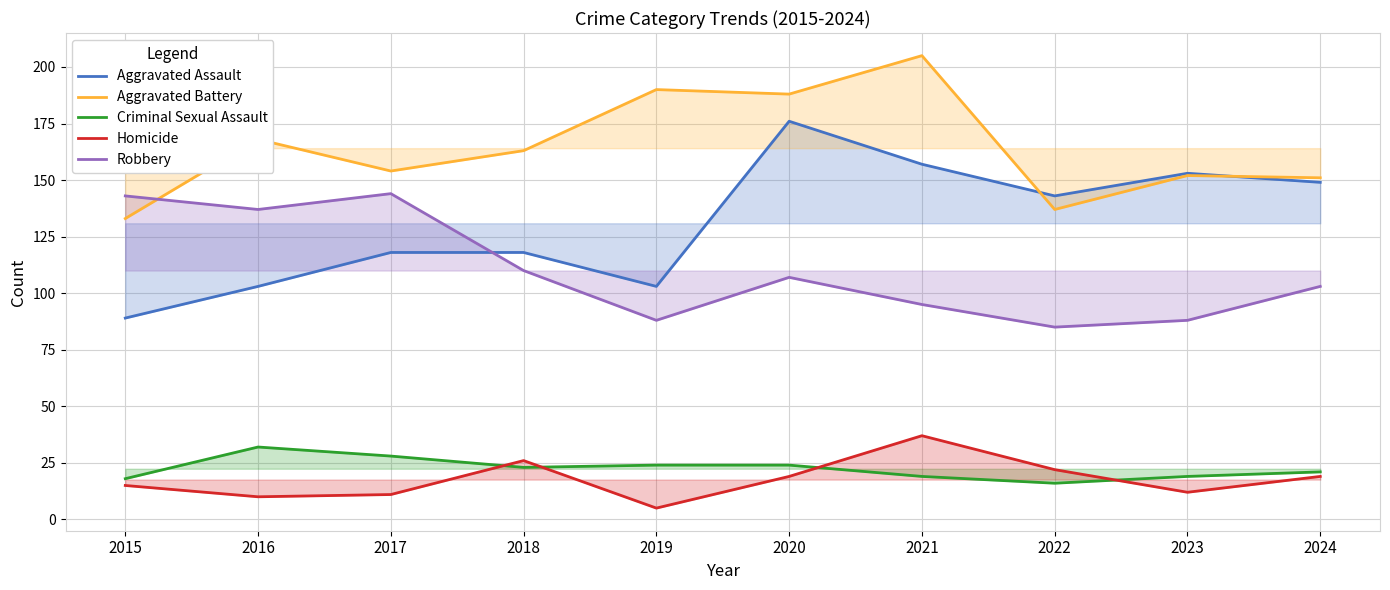

At which category is the sum across all series the highest?

2020